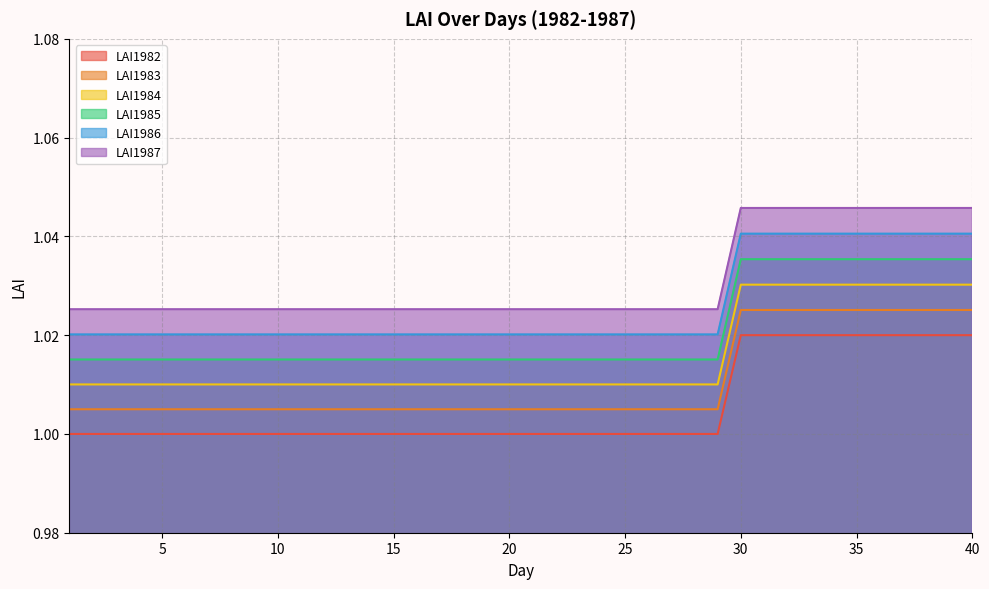

What are all the series names shown in the legend?

LAI1982, LAI1983, LAI1984, LAI1985, LAI1986, LAI1987